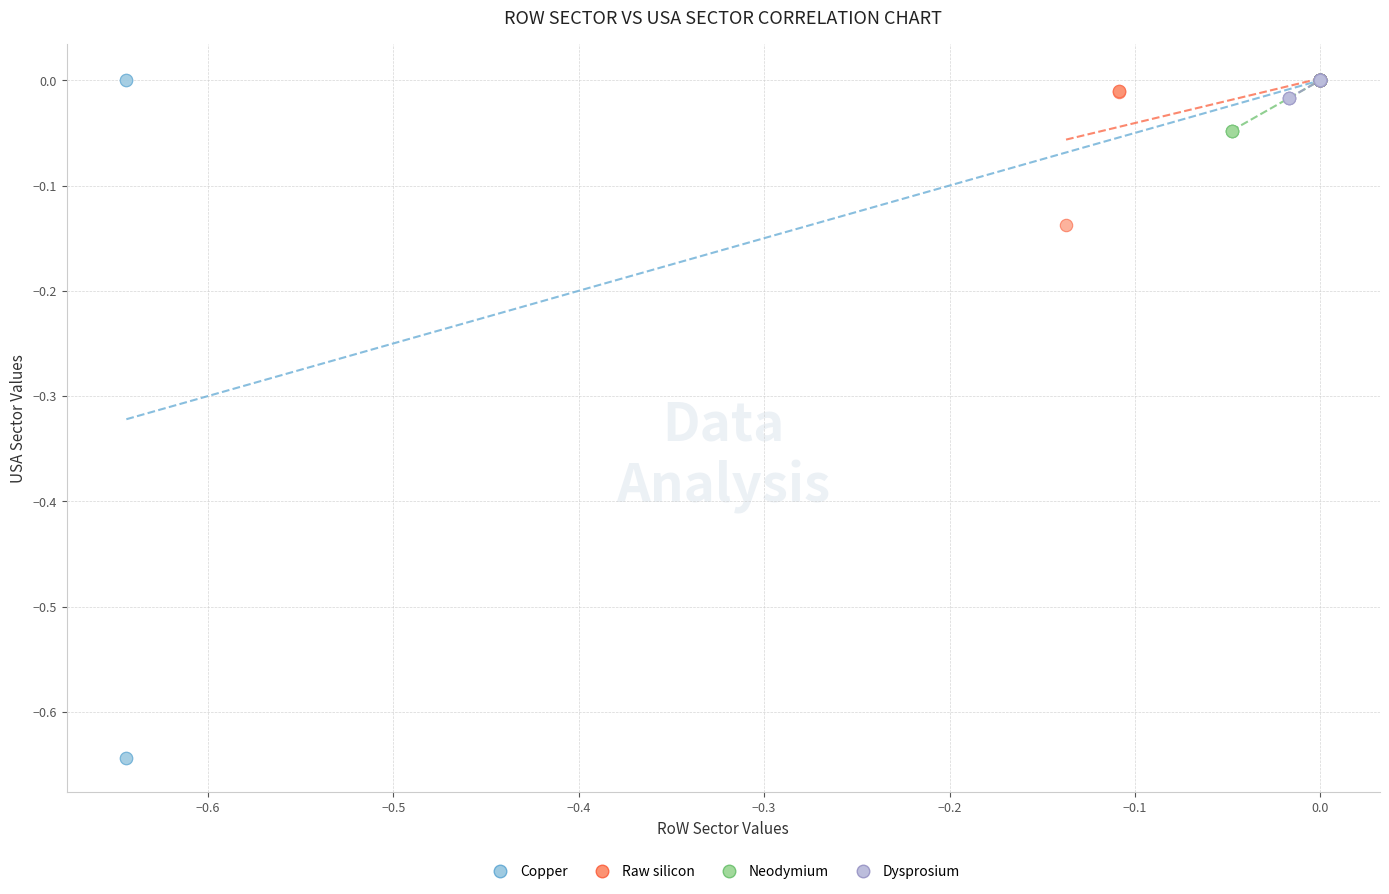

Which series has the largest Y range (max minus min)?

Copper